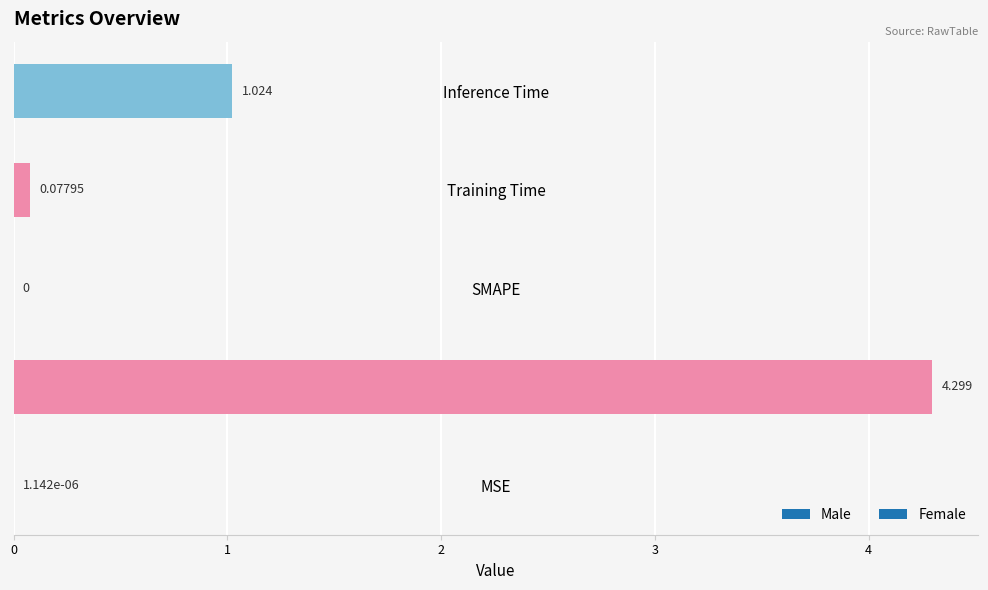

Count the number of values greater than 0.

4